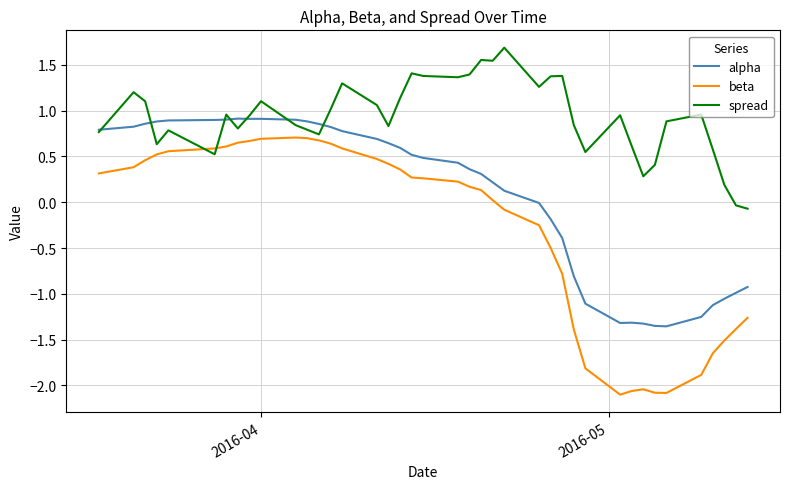

After their last crossing, which series has the higher values: beta or spread?

spread